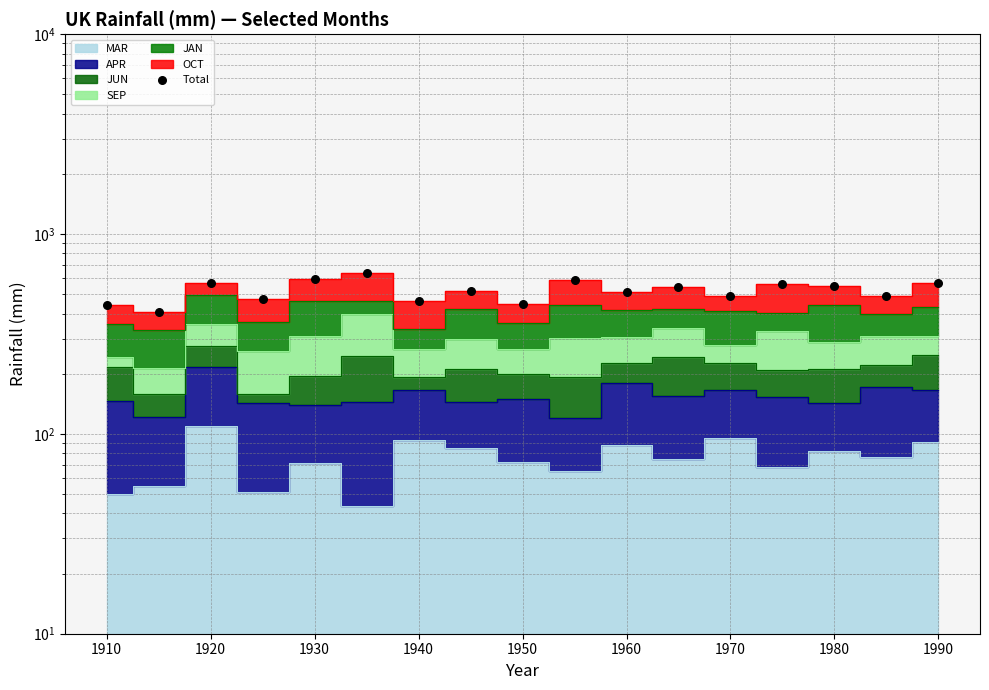

Between 1990 and 1910, which is larger?

1990